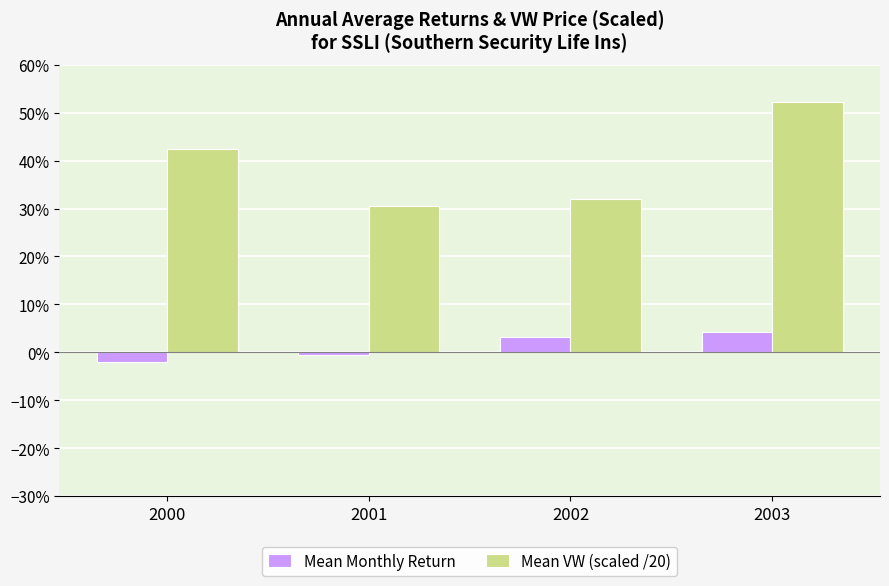

Rank the series by their average value, from highest to lowest.

Mean VW (scaled /20), Mean Monthly Return